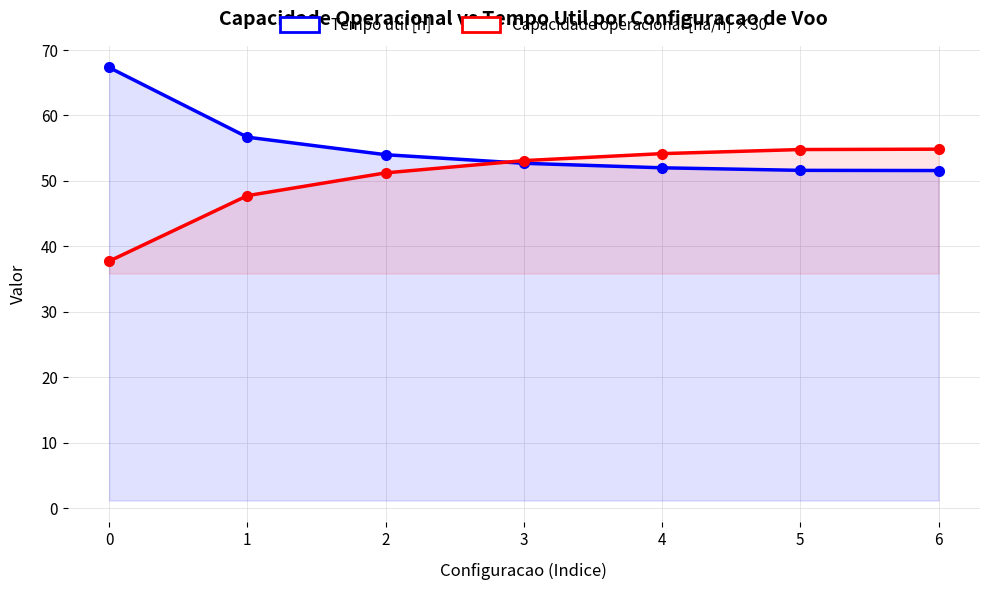

What is the approximate value of Tempo util [h] at 5?

51.6